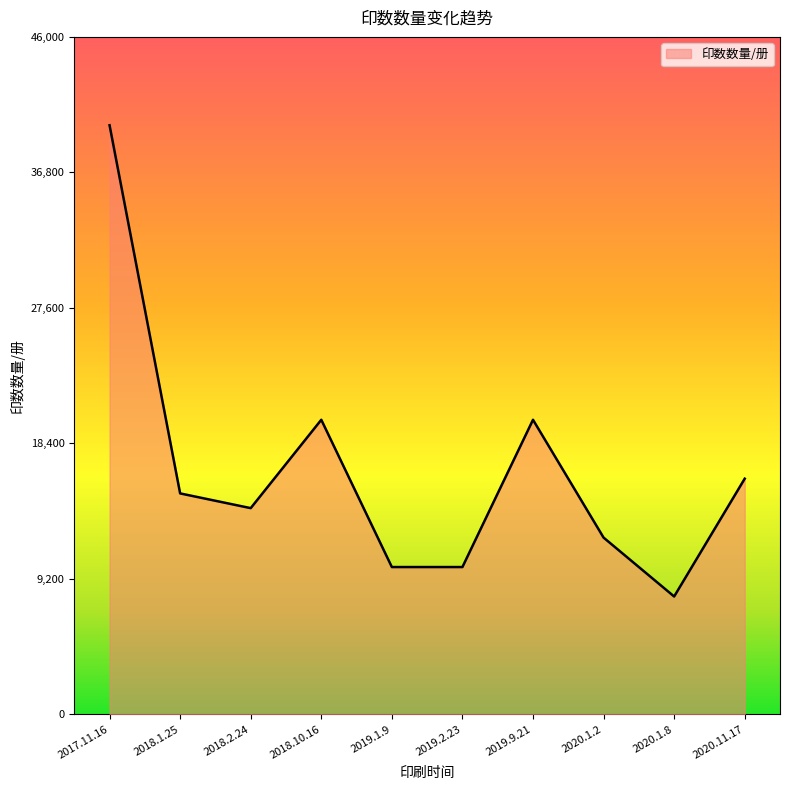

What is the change in value from 2019.1.9 to 2019.9.21?

+10000